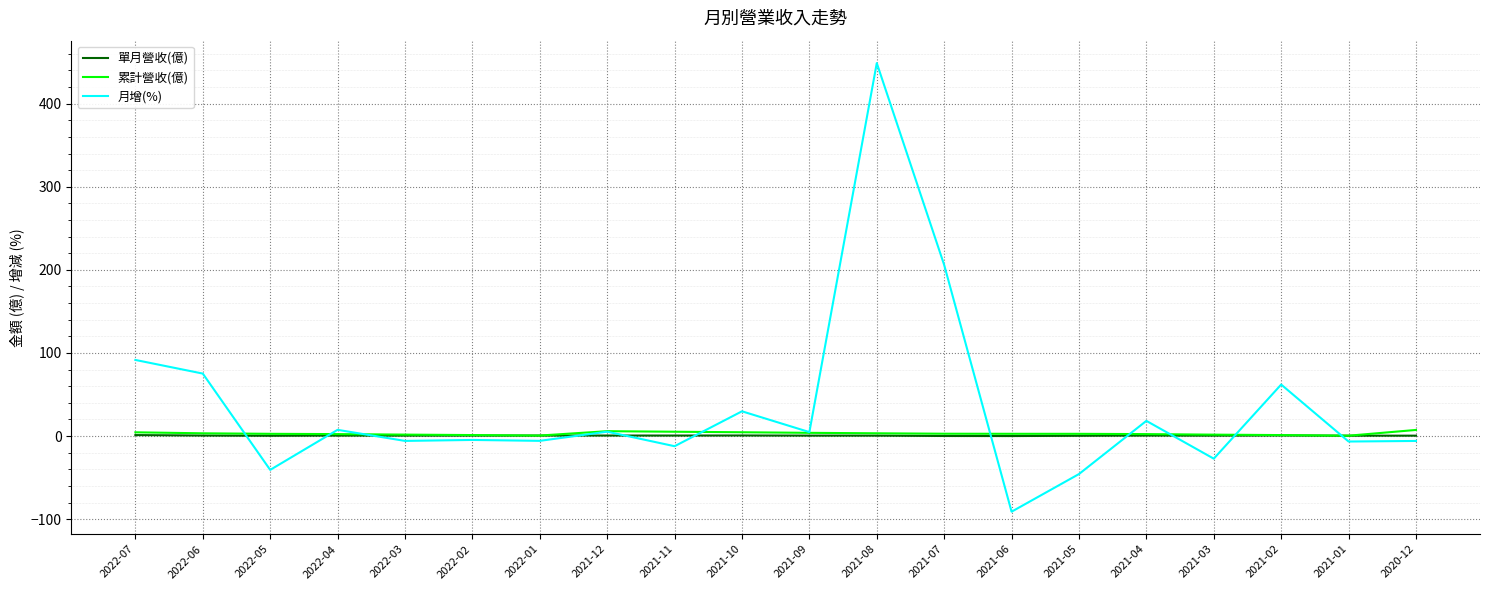

The value of 月增(%) at 2021-07 is 205.9. True or false?

True